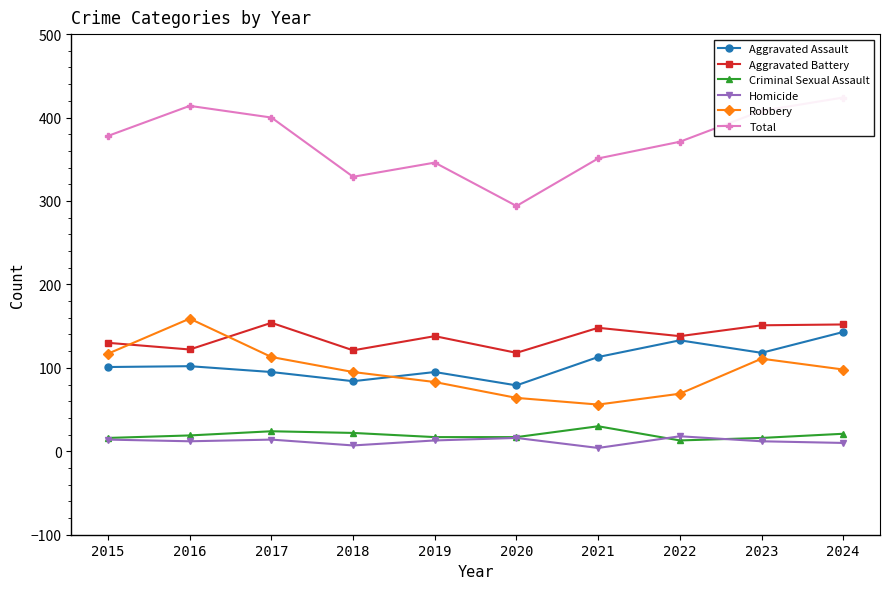

Is the value of Robbery at 2022 greater than the value of Criminal Sexual Assault at 2022?

Yes